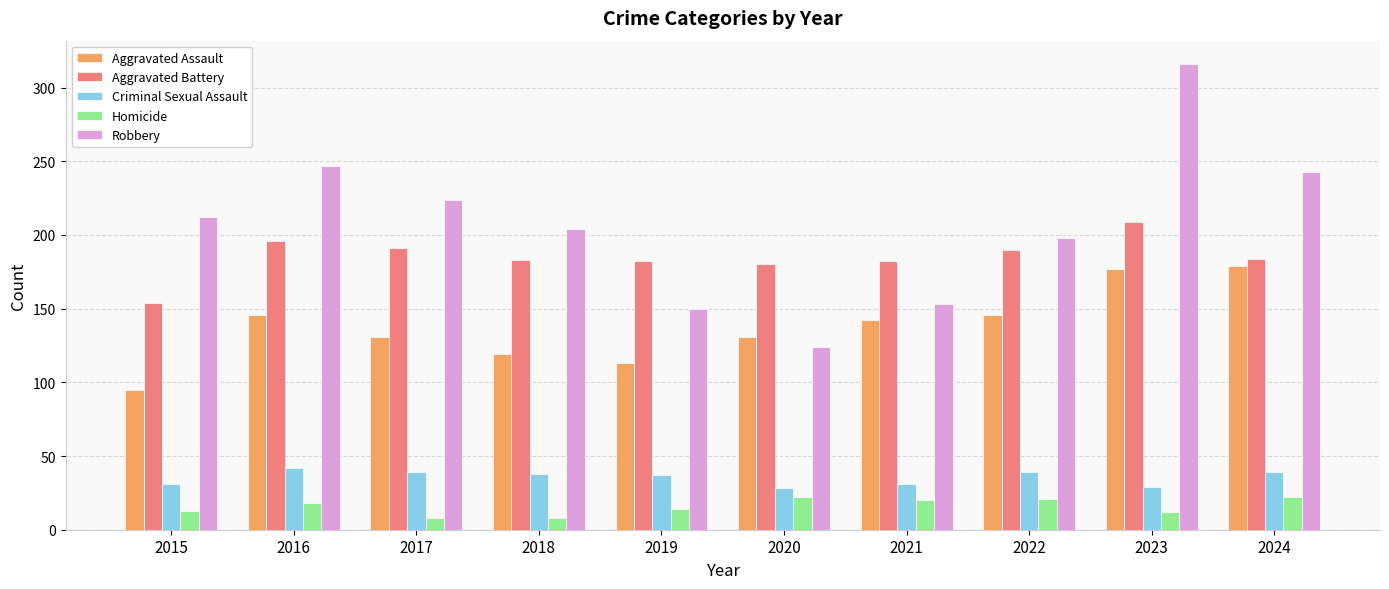

How many categories are shown in the chart?

10